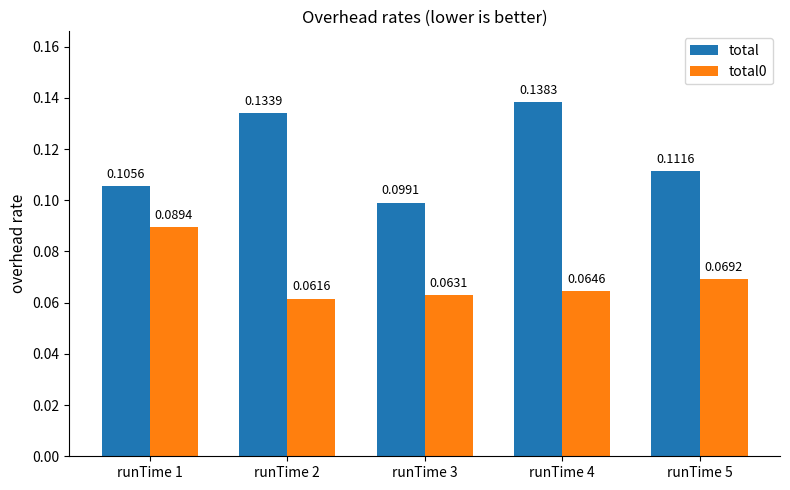

List the series in order of their peak value, lowest first.

total0, total